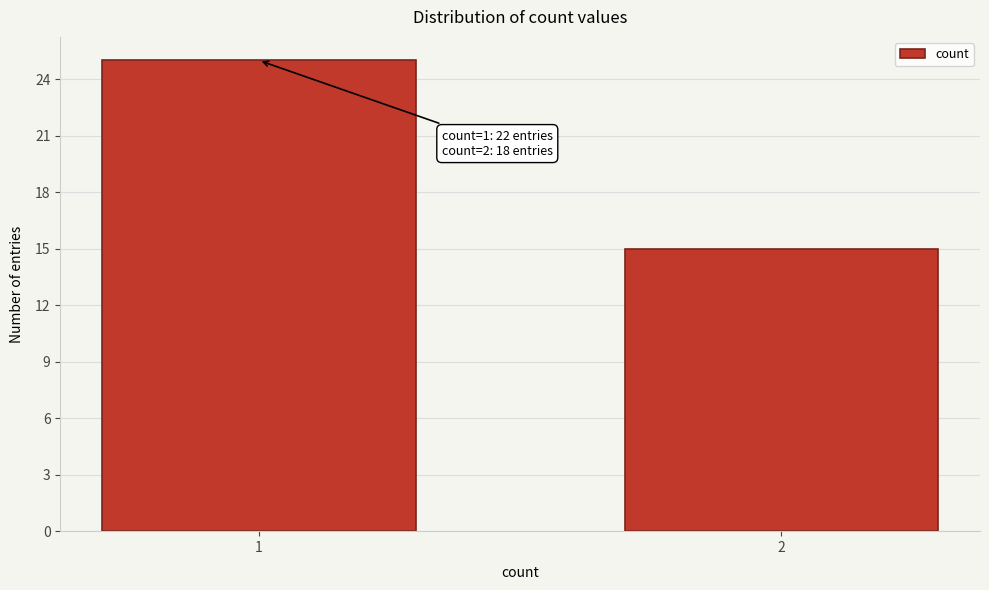

Reading left to right, extract all data points from this chart.

1=25	2=15